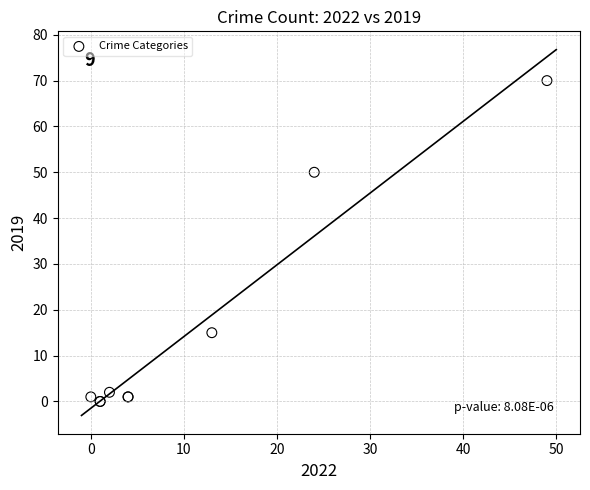

What Y value in the scatter plot is closest to 35?

50